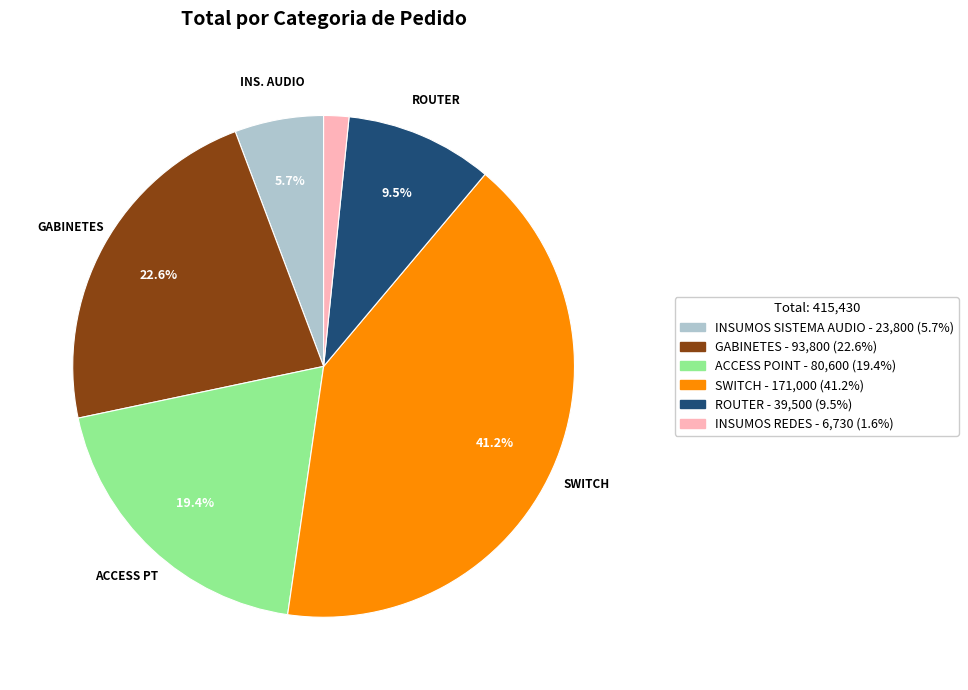

Is there any slice that represents more than half of the pie?

No